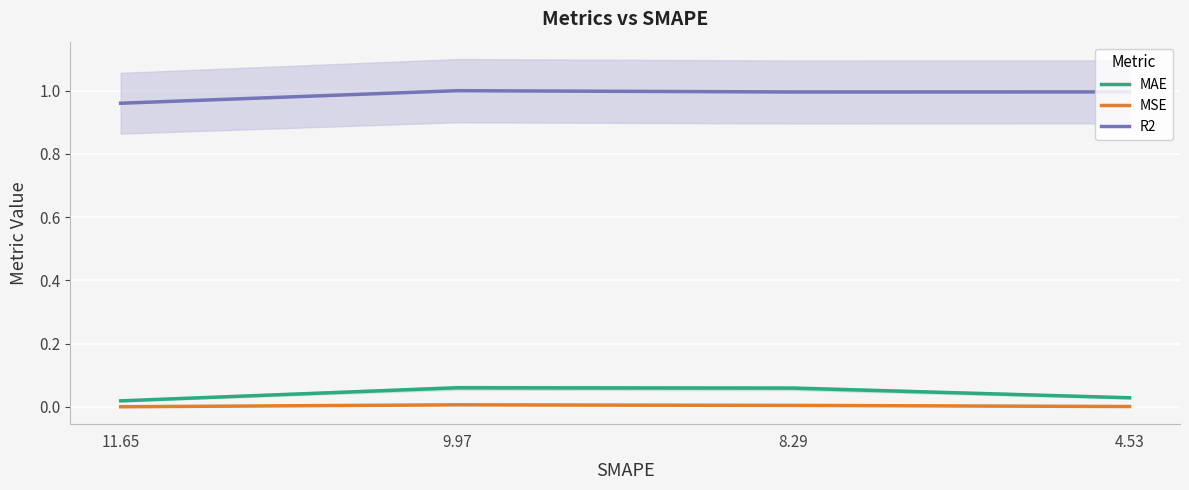

What are all the series names shown in the legend?

MAE, MSE, R2